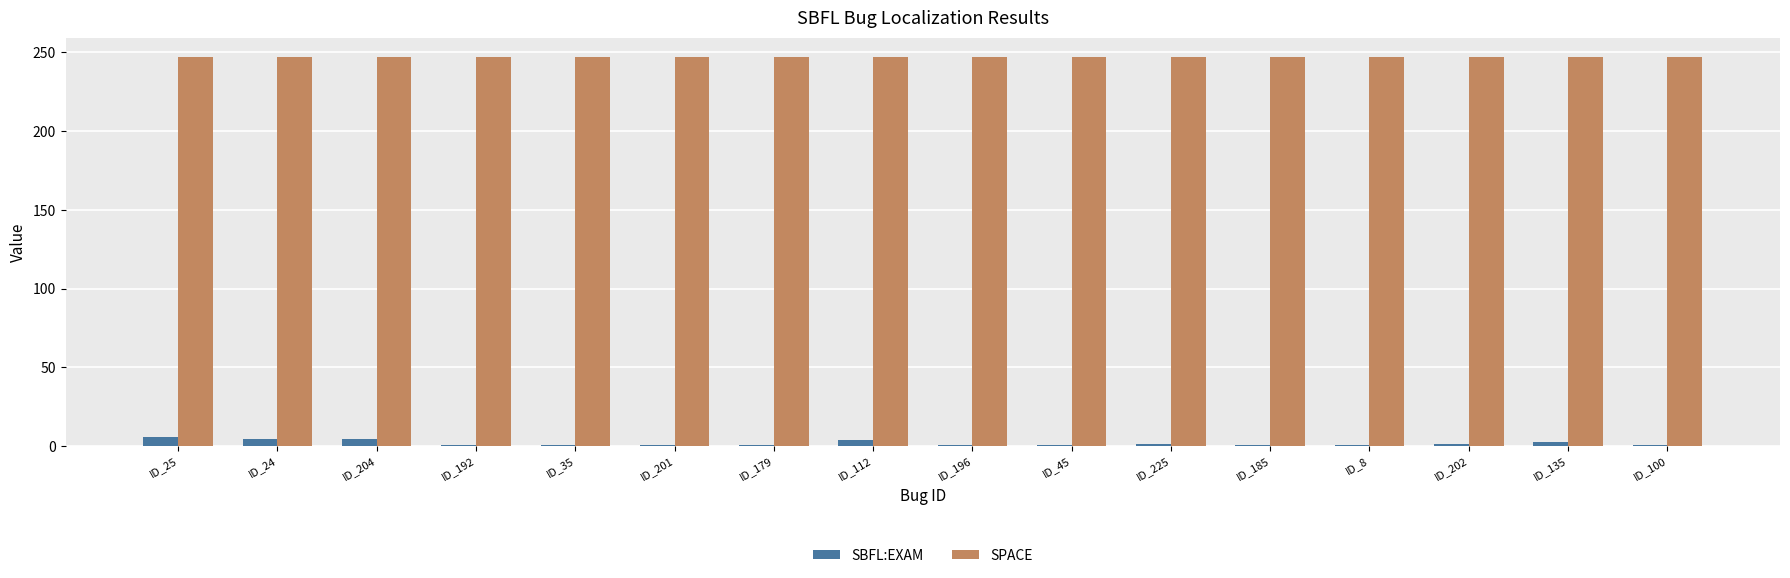

Is it true that SBFL:EXAM equals 0.8 at ID_185?

True